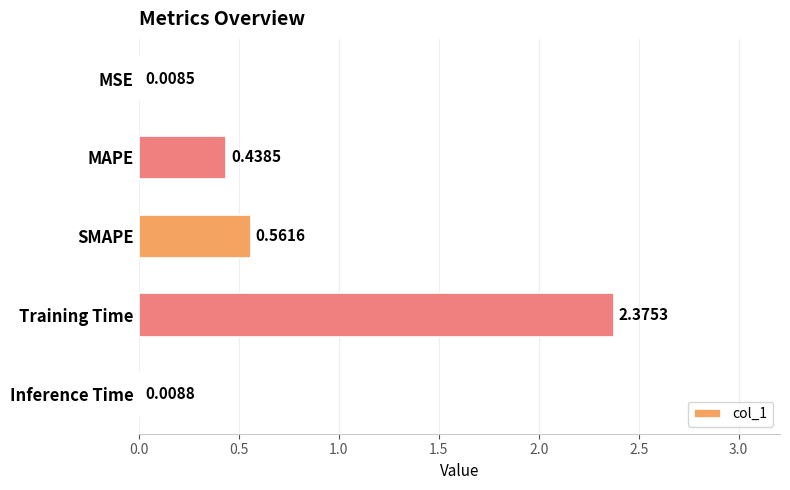

What is the change in value from MSE to SMAPE?

+0.6